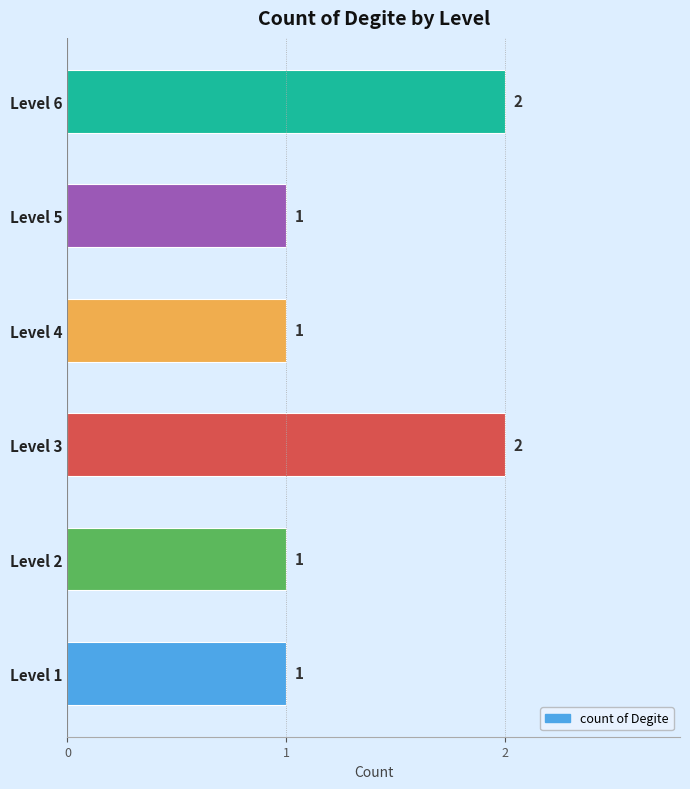

What is the average value?

1